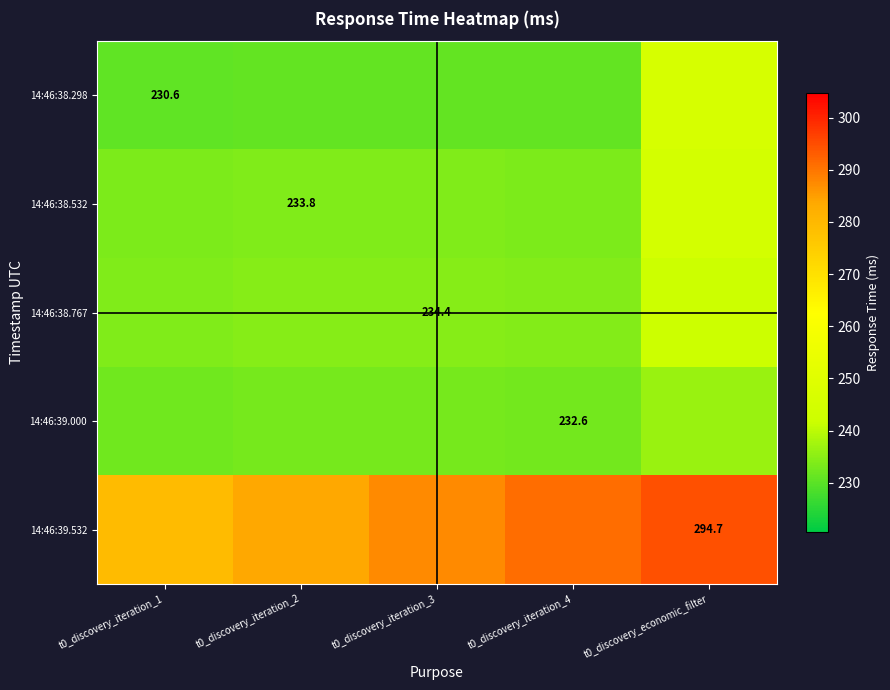

Is it true that 14:46:38.767 equals 399.9 at t0_discovery_economic_filter?

False